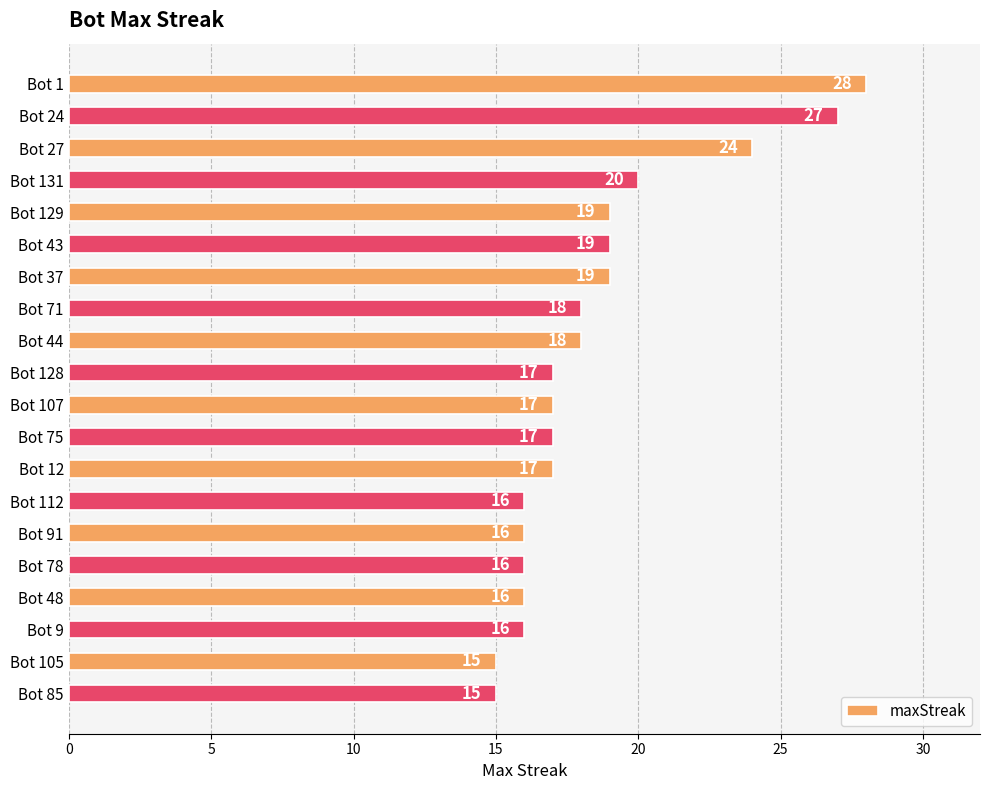

What is the minimum value shown in the chart?

15